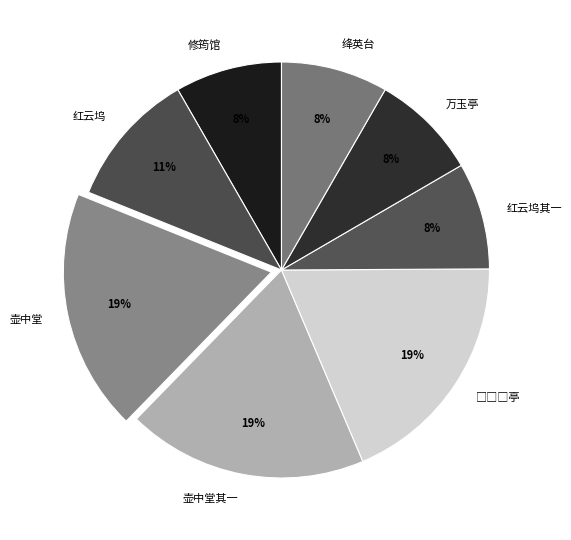

Between 红云坞其一 and 壶中堂其一, which is larger?

壶中堂其一